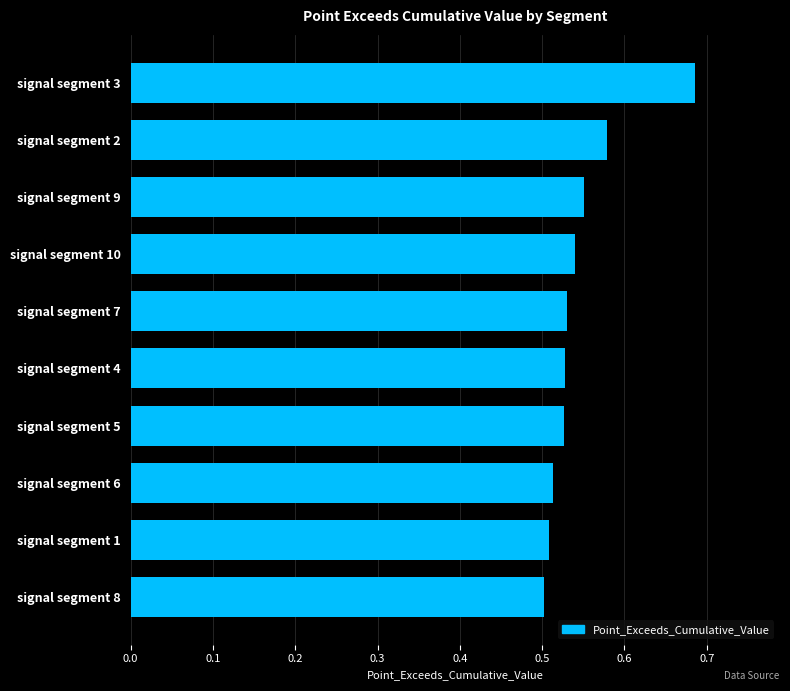

The chart shows a value of 0.9 at signal segment 7. True or false?

False